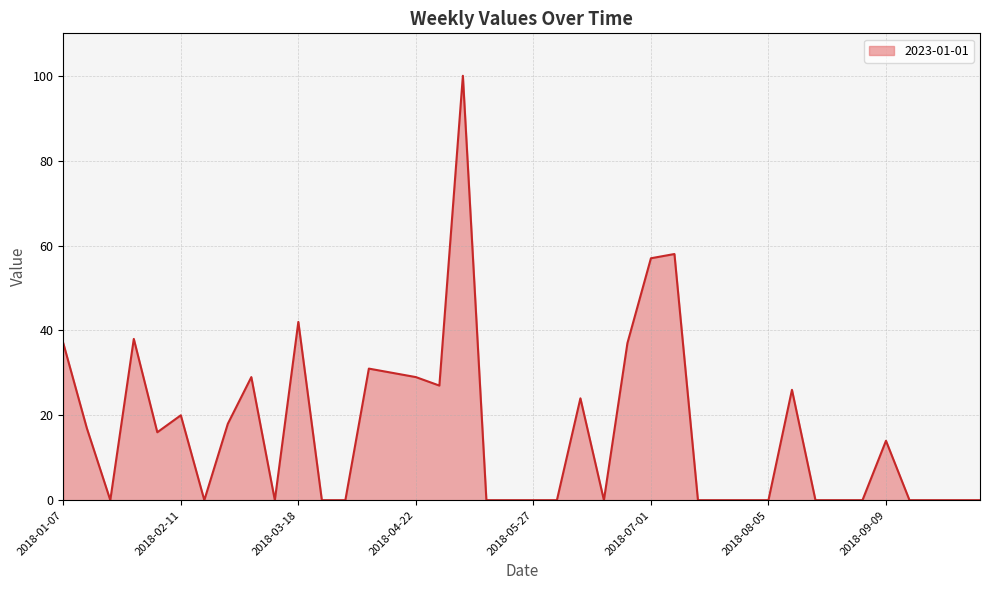

What is the greatest value displayed?

100